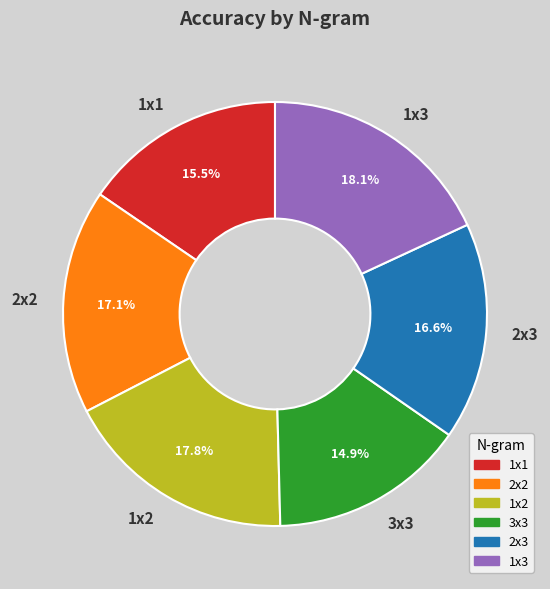

What percentage do 2x2 and 1x3 together represent?

35.2%